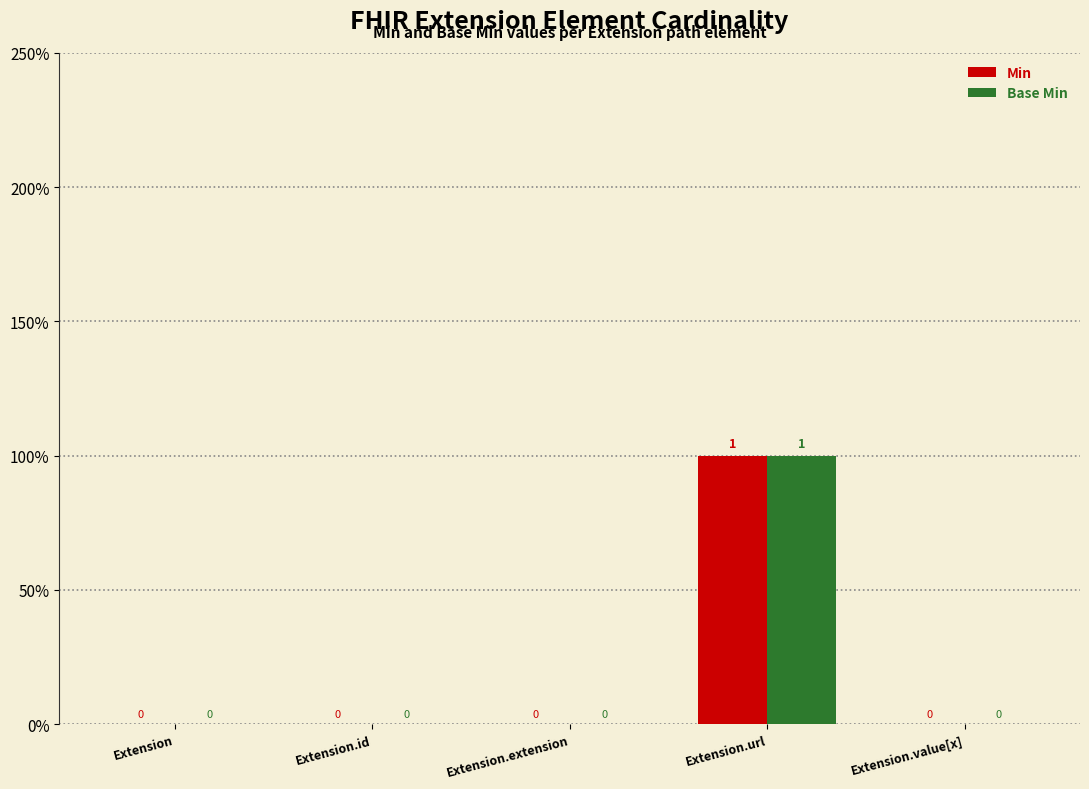

Which has a higher value, Extension.value[x] or Extension.extension?

Extension.value[x]